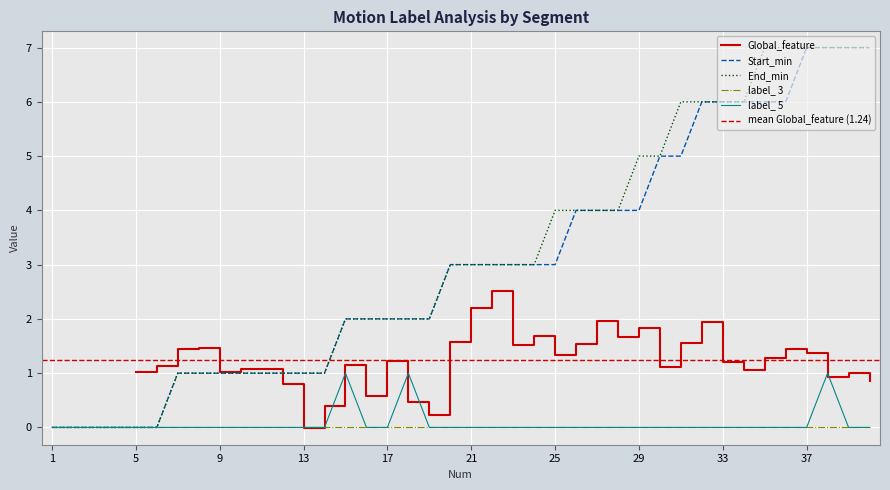

Which series has the largest total across all categories?

End_min